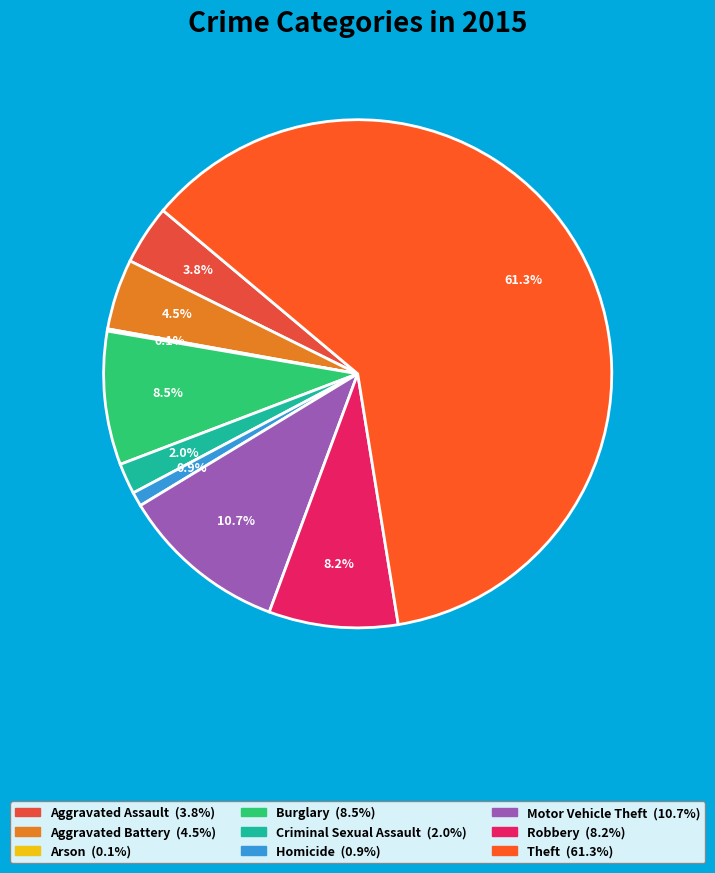

Which has a higher value, Aggravated Battery or Criminal Sexual Assault?

Aggravated Battery